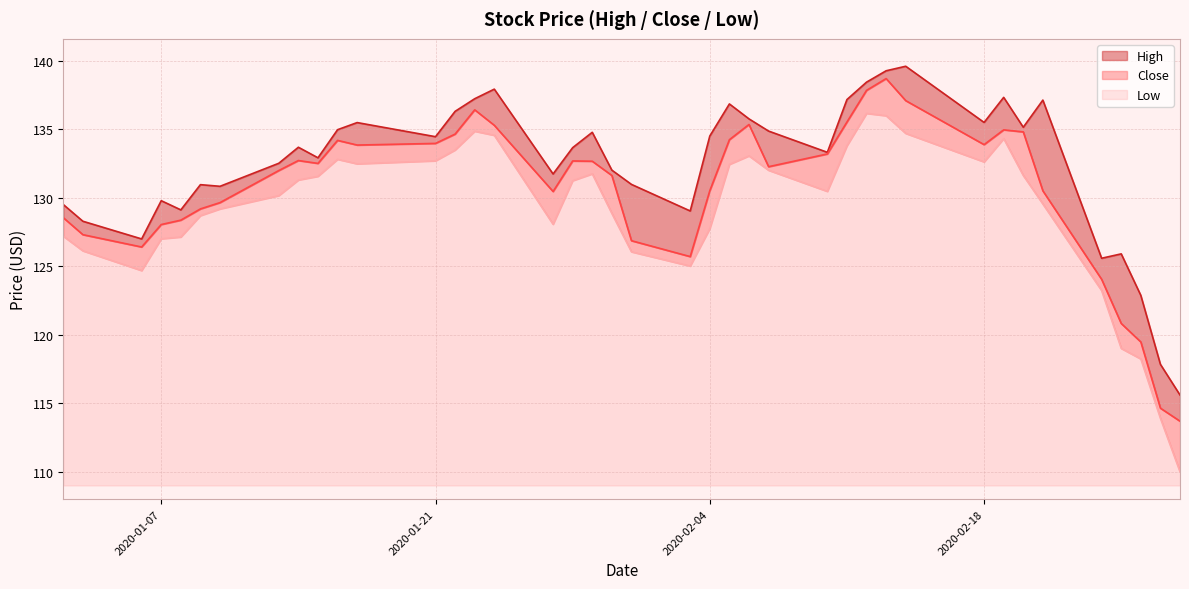

True or false: High has more than 1 interior local peaks.

True